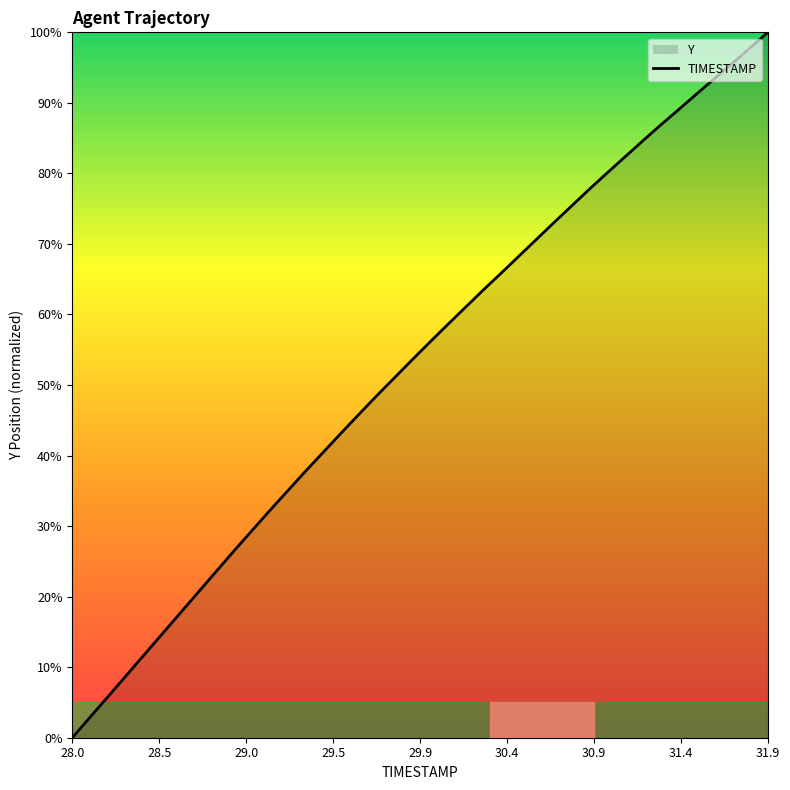

Reading left to right, extract all data points from this chart.

0.0	2.9	5.8	8.7	11.7	14.6	17.5	20.4	23.4	26.3	29.2	32.0	34.8	37.6	40.3	43.0	45.7	48.3	50.9	53.4	56.0	58.5	60.9	63.4	65.8	68.2	70.6	73.0	75.4	77.8	80.1	82.4	84.6	86.9	89.1	91.3	93.4	95.6	97.8	100.0